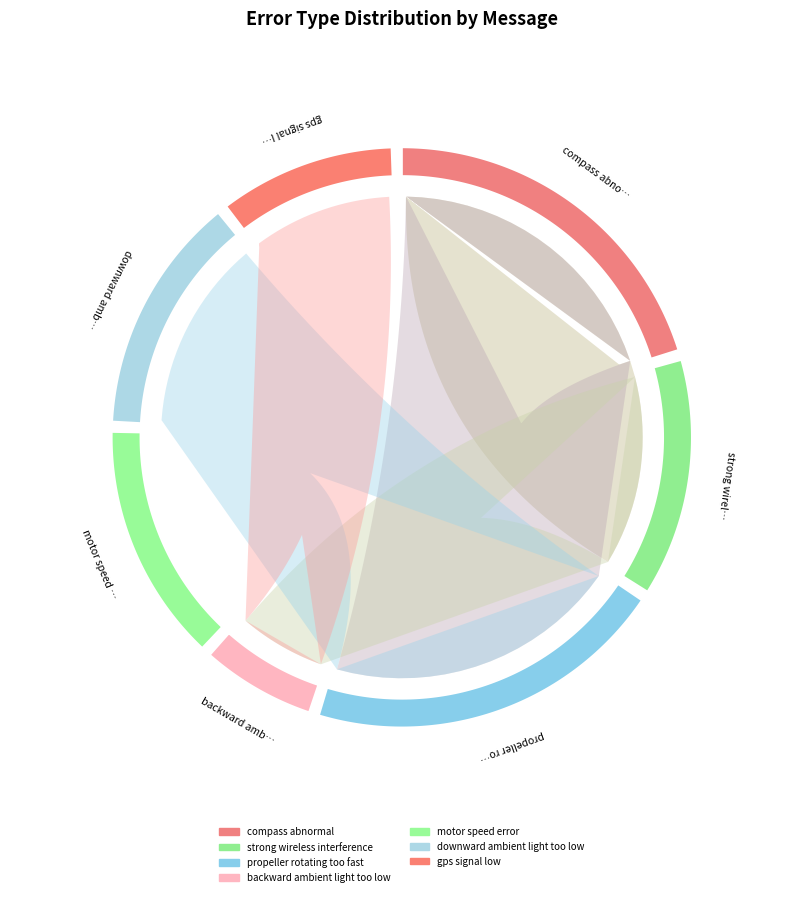

The propeller rotating too fast slice represents 29% of the pie. True or false?

False